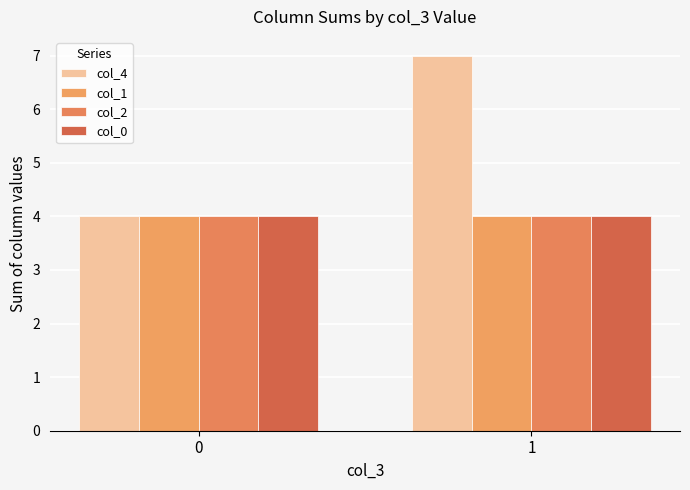

At how many categories does at least one series exceed 5?

1